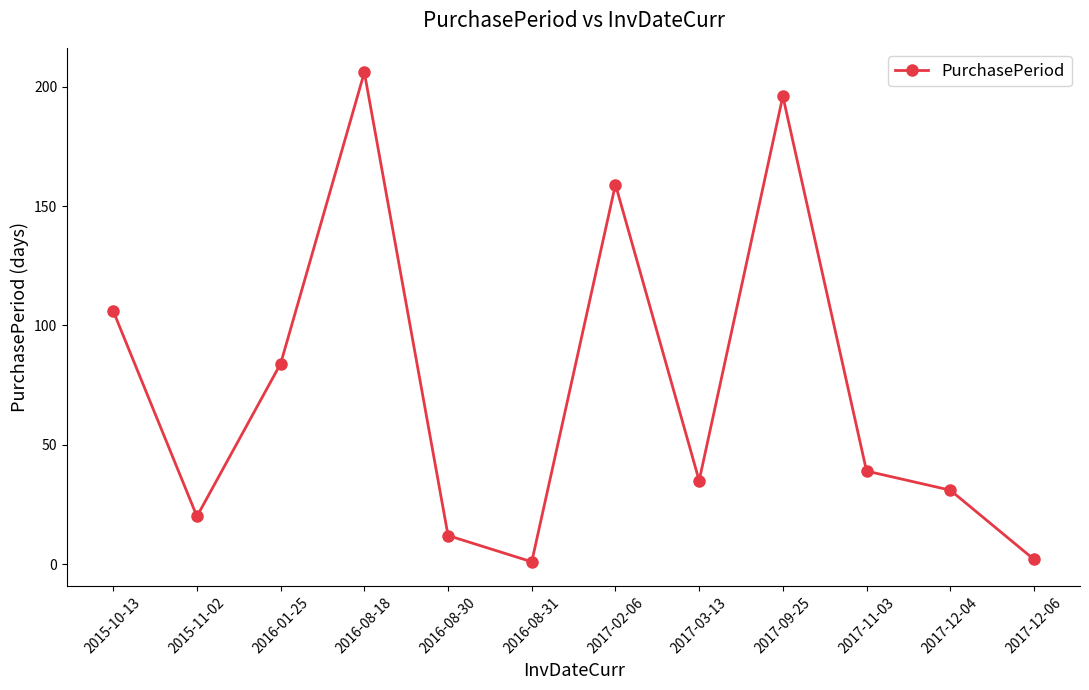

What is the difference between the maximum and minimum values?

205